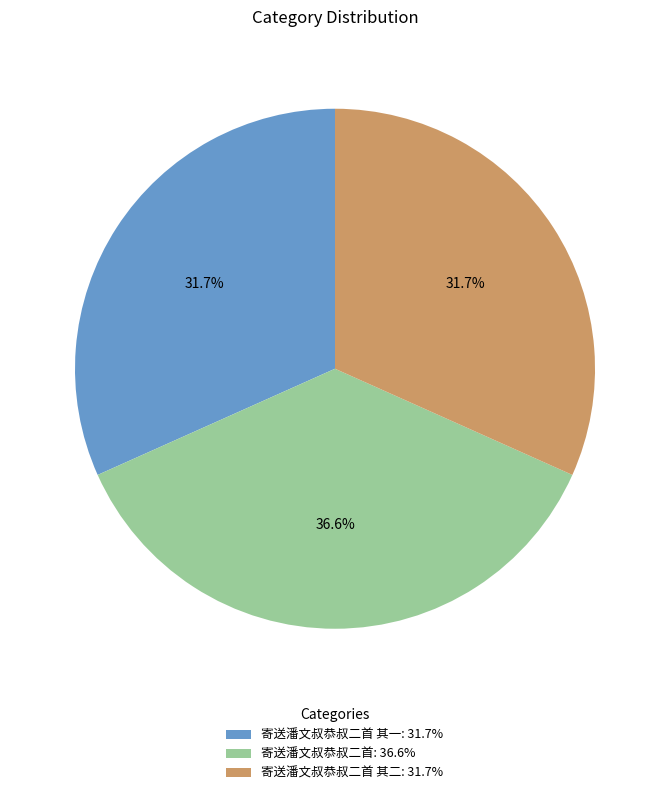

What is the ratio of the value at 寄送潘文叔恭叔二首 其二: 31.7% to the value at 寄送潘文叔恭叔二首: 36.6%?

0.9